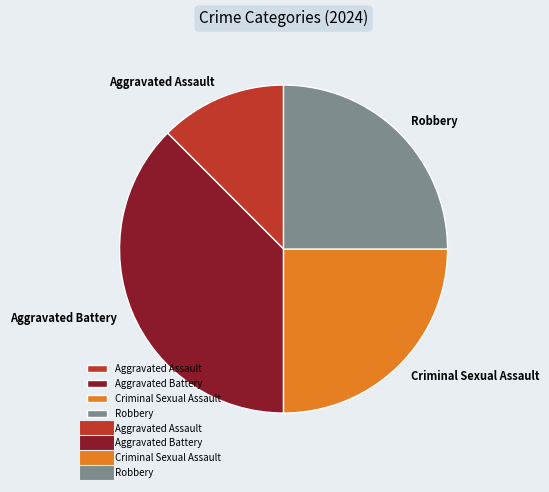

What is the ratio of the value at Aggravated Assault to the value at Robbery?

0.5